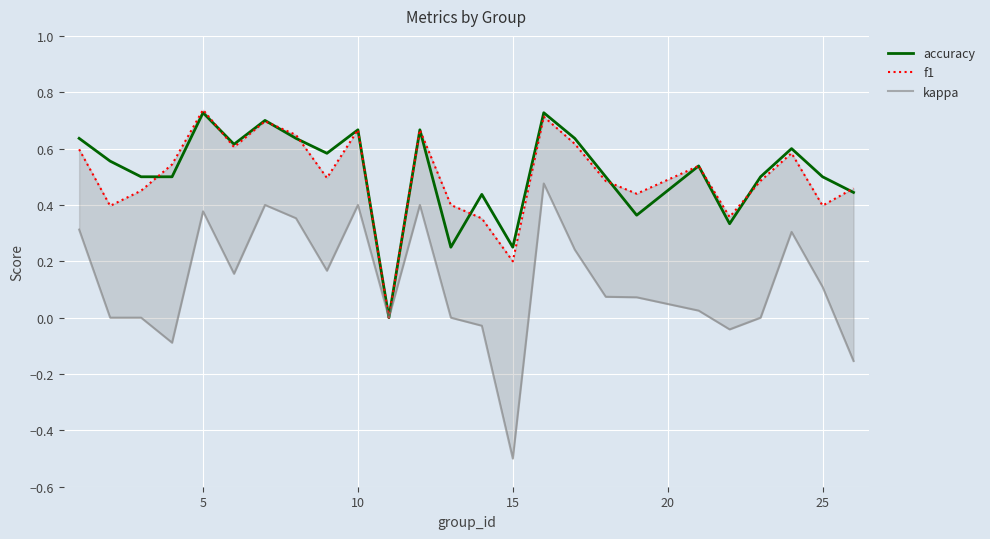

The kappa series shows 0.3 at 21. True or false?

False